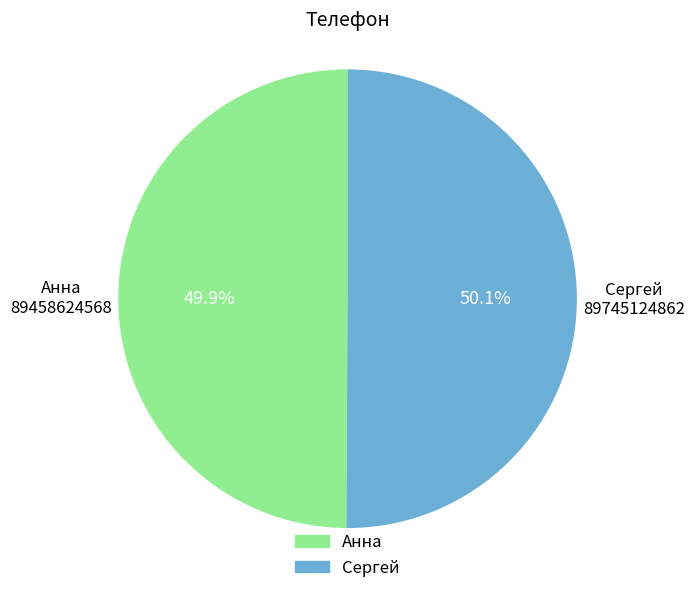

How many segments does this pie chart have?

2